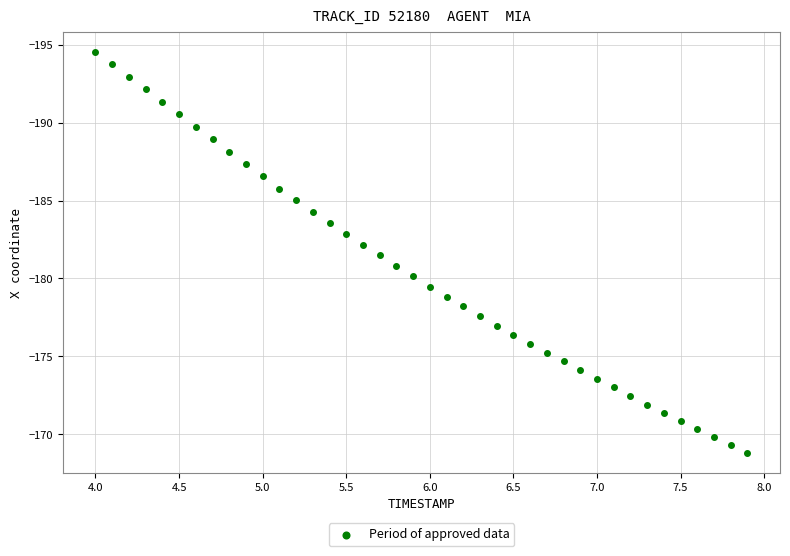

What is the range of Y values (max minus min)?

25.7